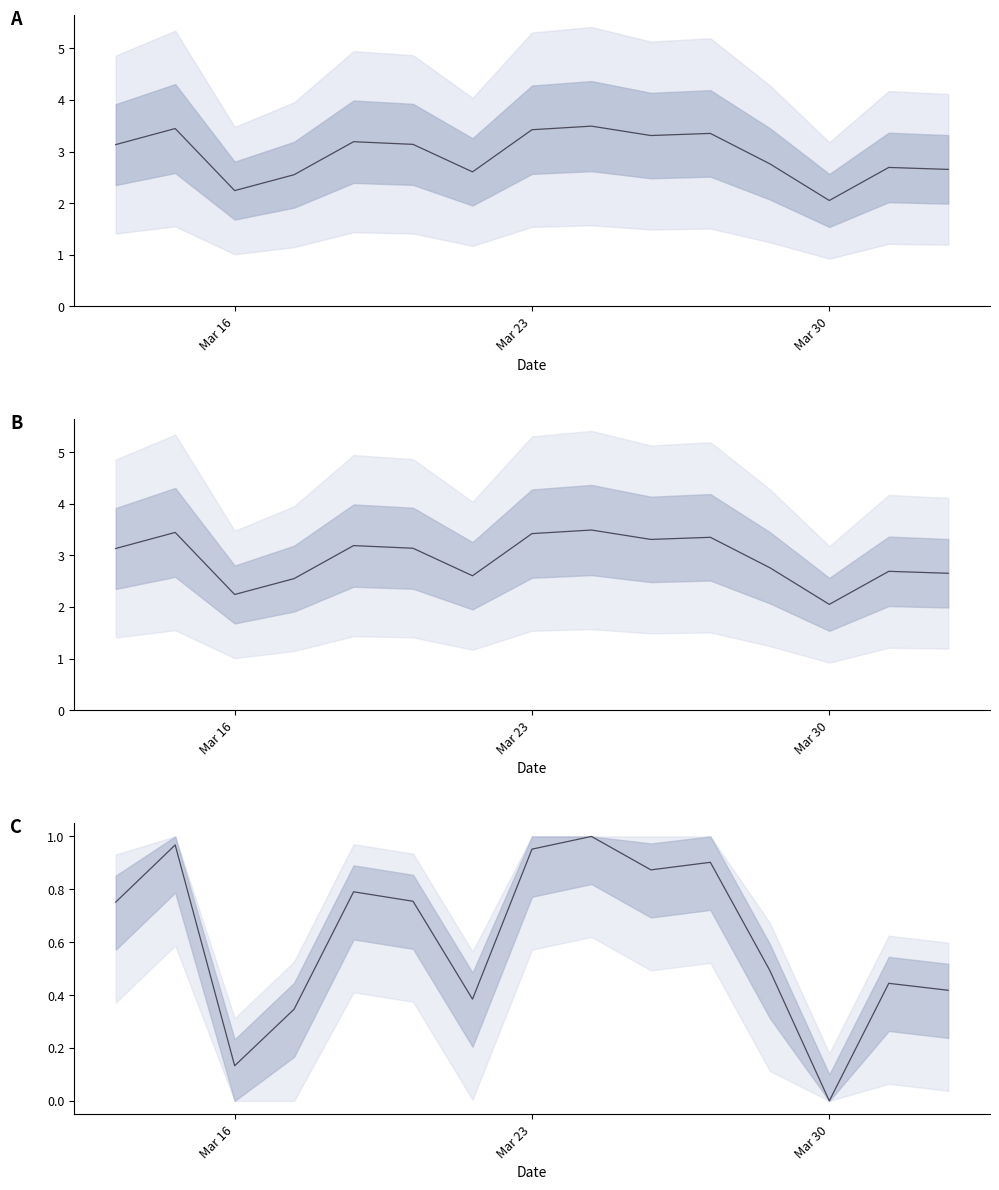

How many series are shown in this chart?

1